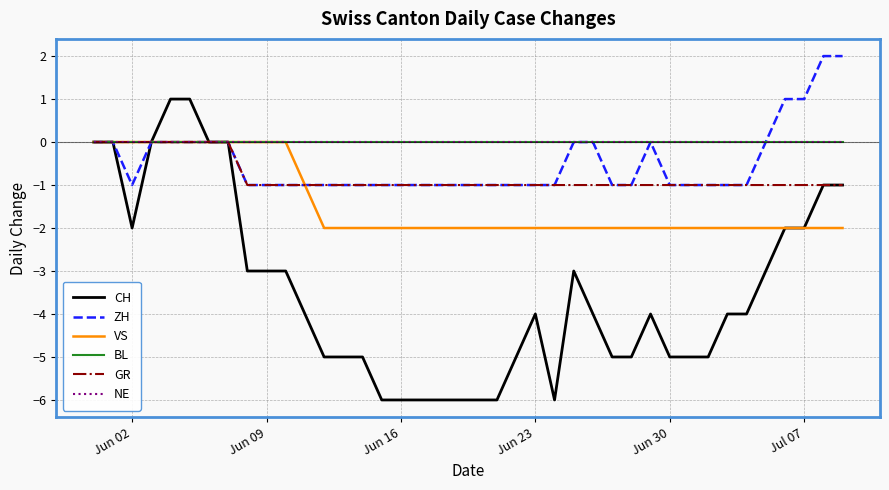

Does the chart display data point markers on the line(s)?

No